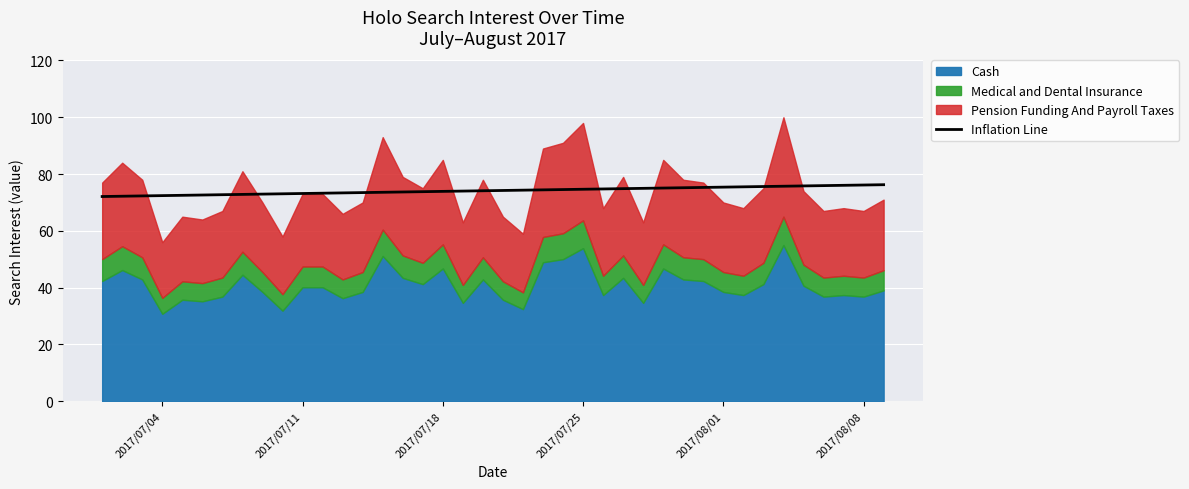

What is the value of the 24th point from the left?

74.5